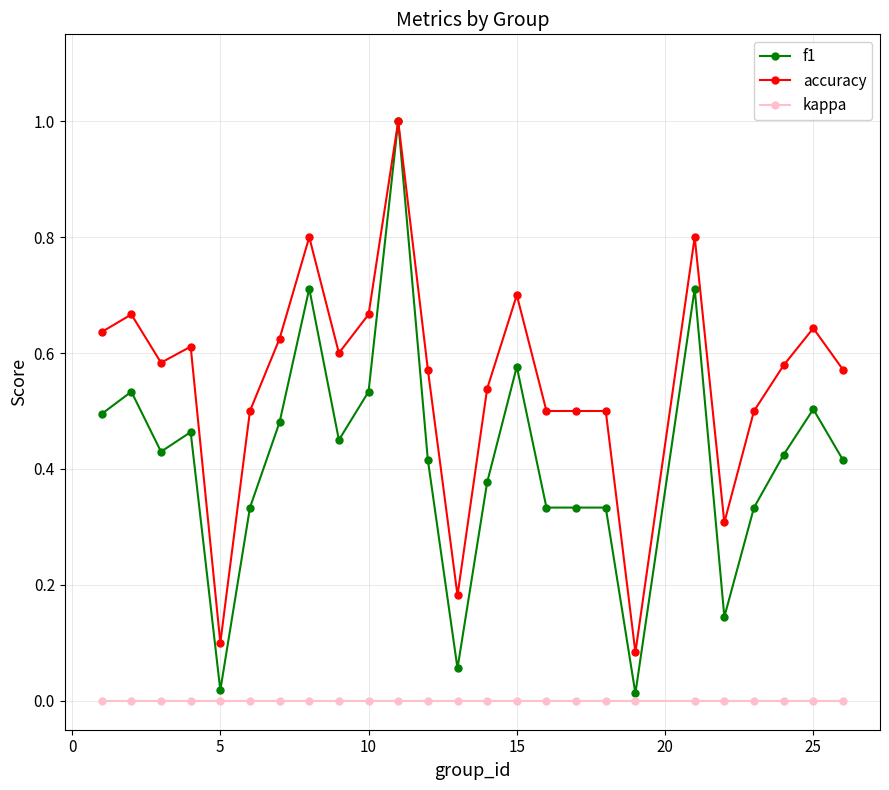

What is the sum of all accuracy values?

13.8